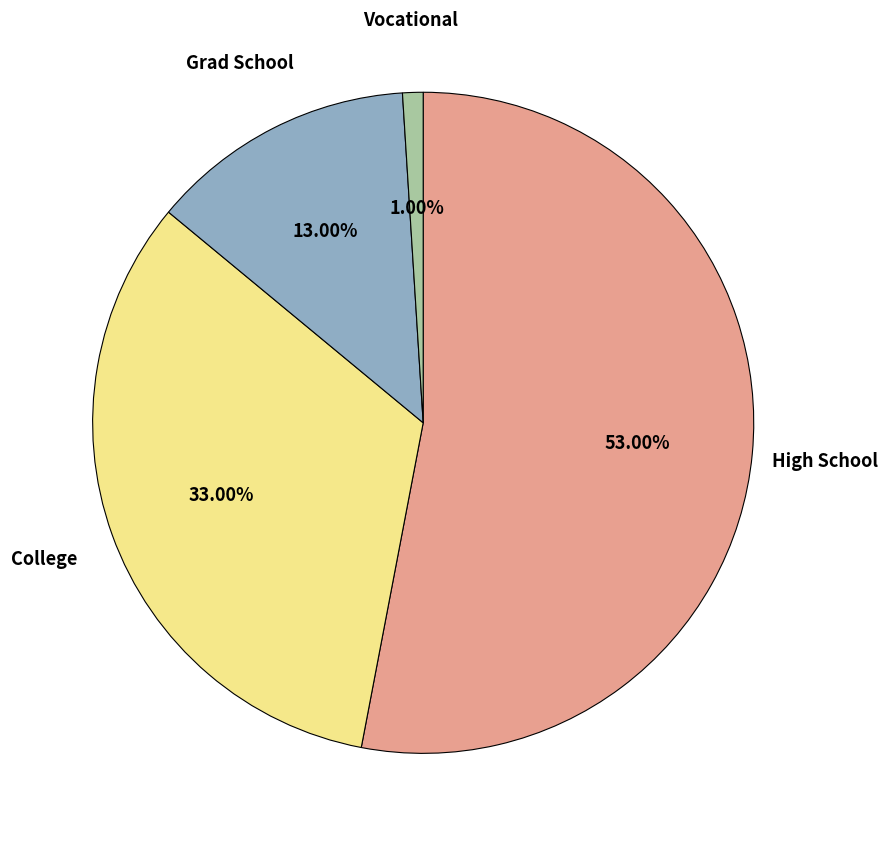

Is there a majority slice in this chart?

Yes